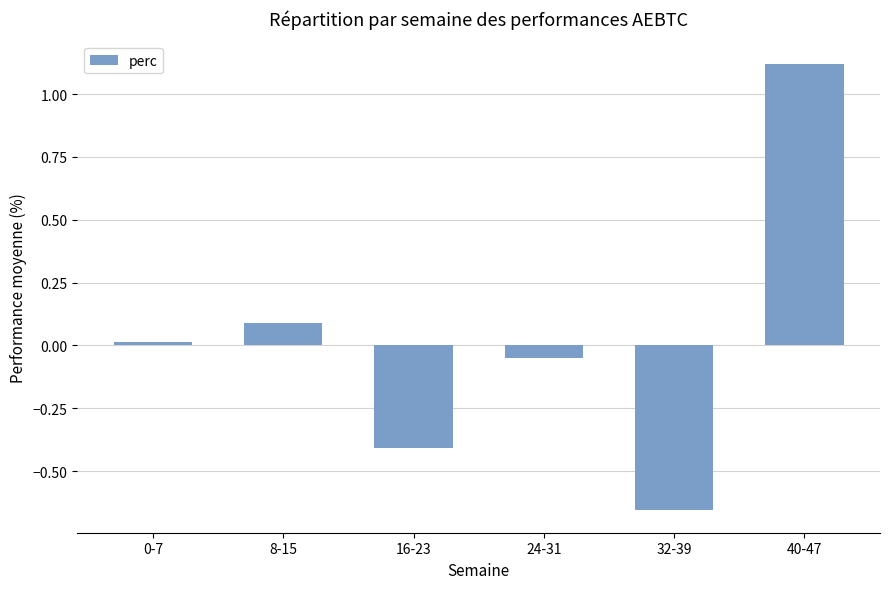

At which category does the chart reach its minimum across all series?

32-39